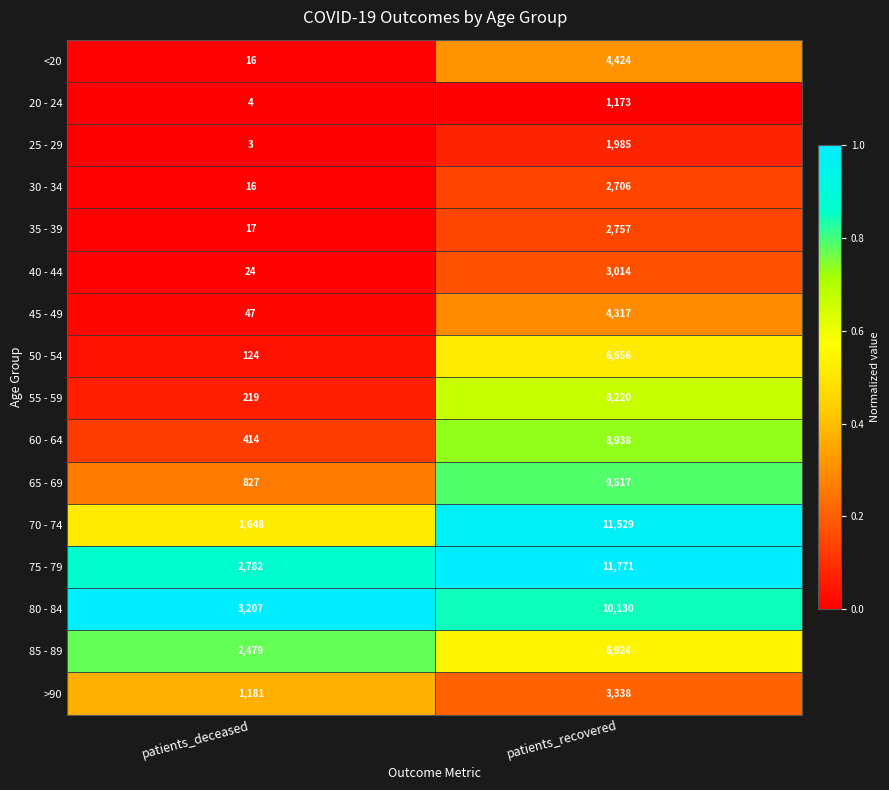

Is it true that 35 - 39 equals 4471 at patients_recovered?

False